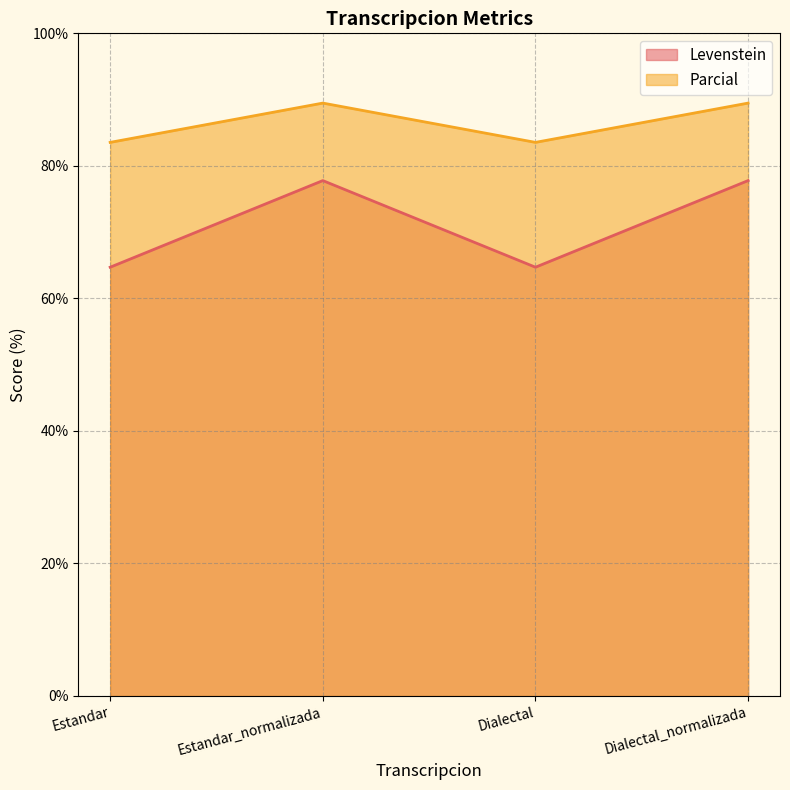

How many lines are shown in the chart?

2